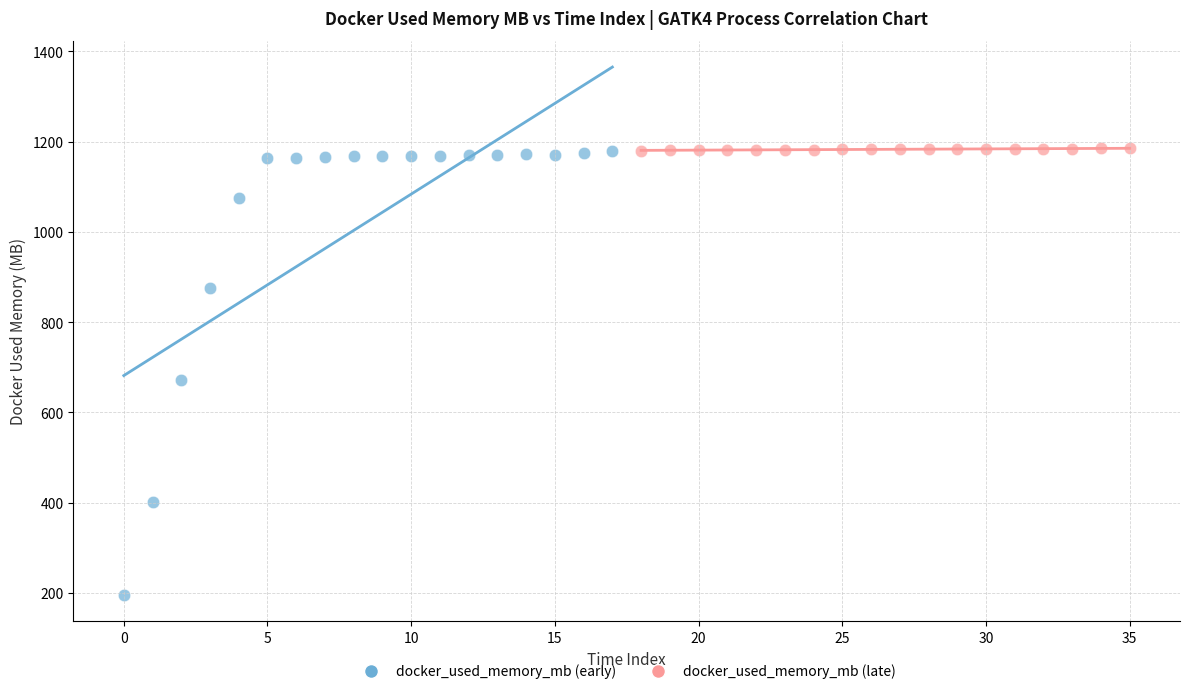

Which series contains the lowest Y value?

docker_used_memory_mb (early)